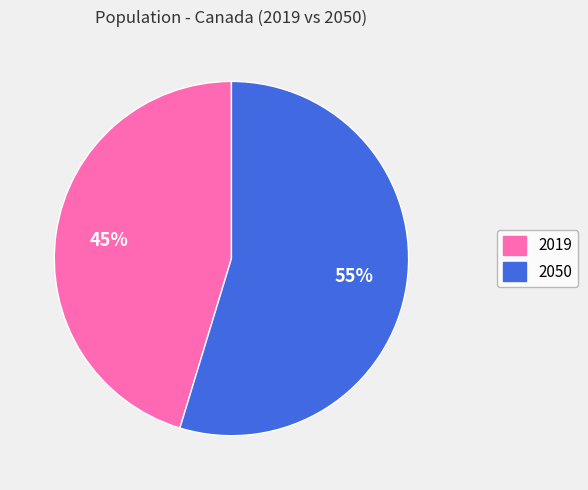

What percentage is the 2050 slice, to the nearest percent?

55%